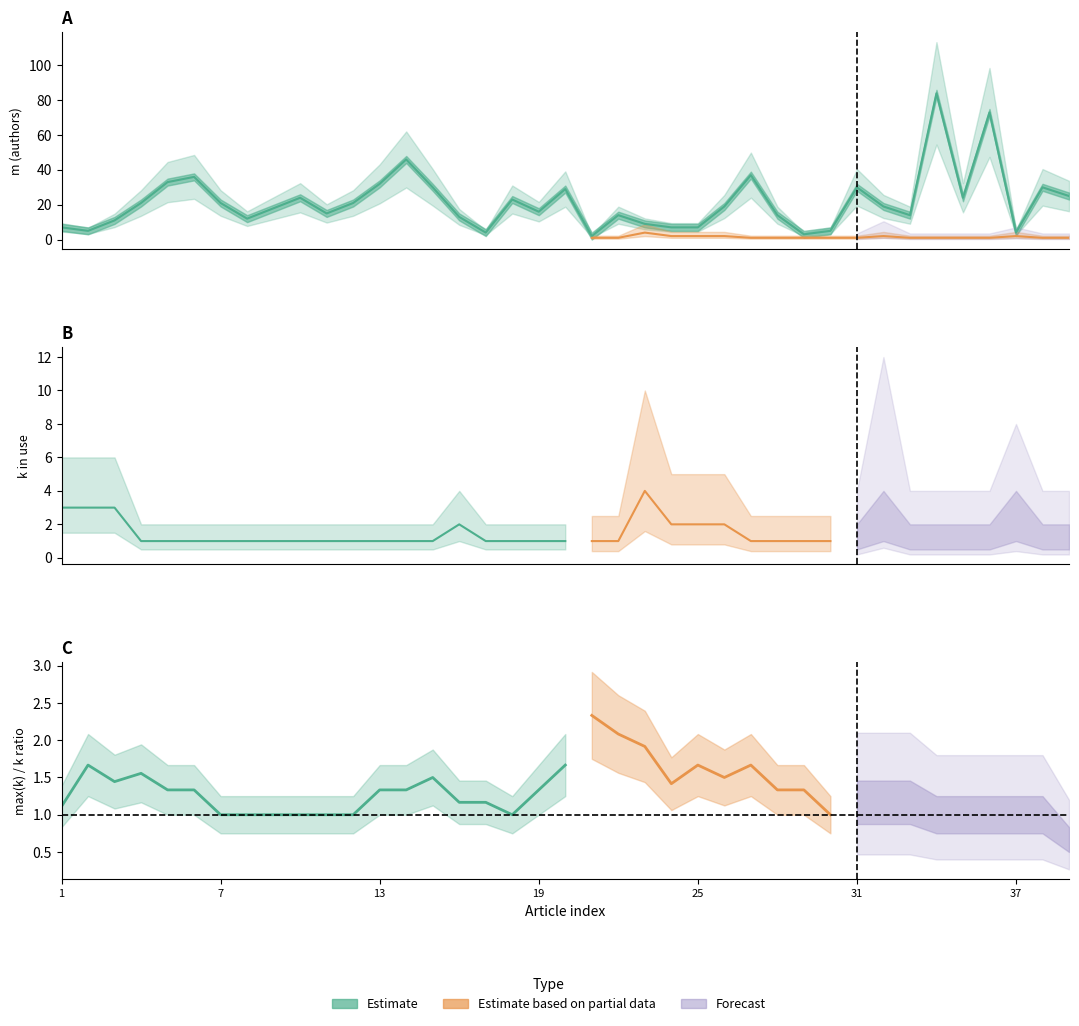

The chart shows a value of 1 at 20. True or false?

False